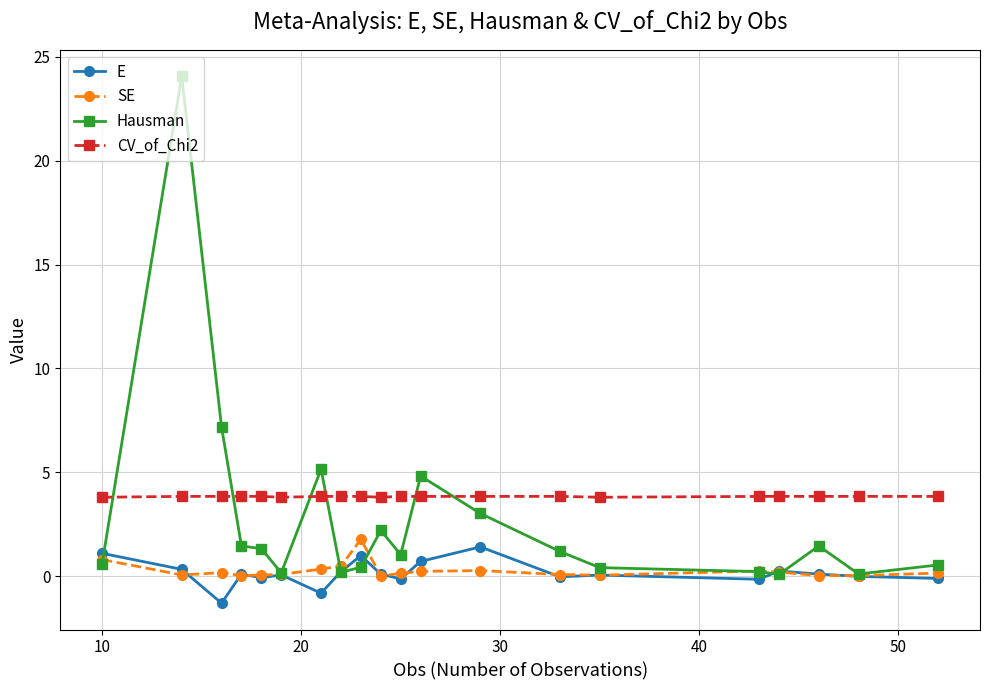

Which series has the largest range (max minus min)?

Hausman